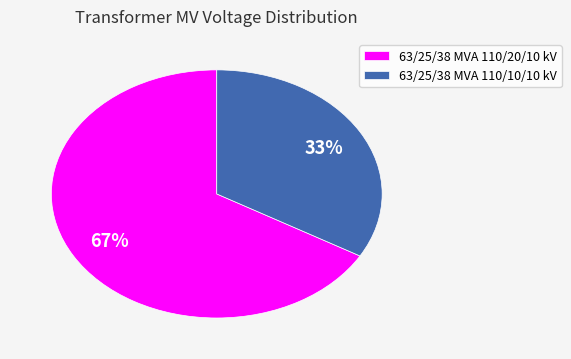

What is the ratio of the value at 63/25/38 MVA 110/10/10 kV to the value at 63/25/38 MVA 110/20/10 kV?

0.5